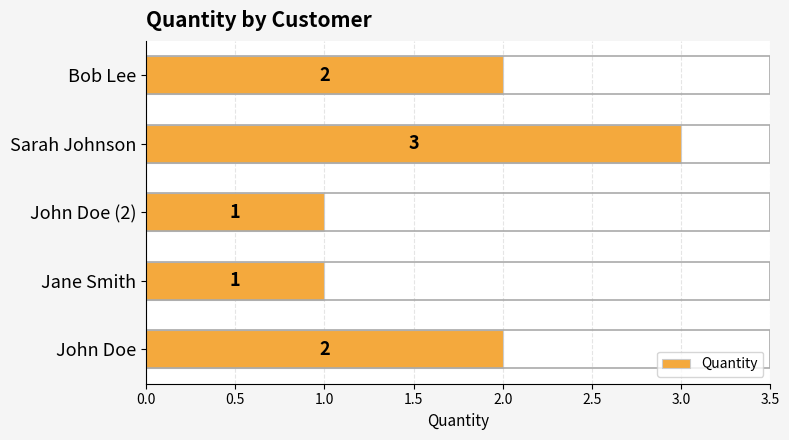

Which has a higher value, Sarah Johnson or Jane Smith?

Sarah Johnson